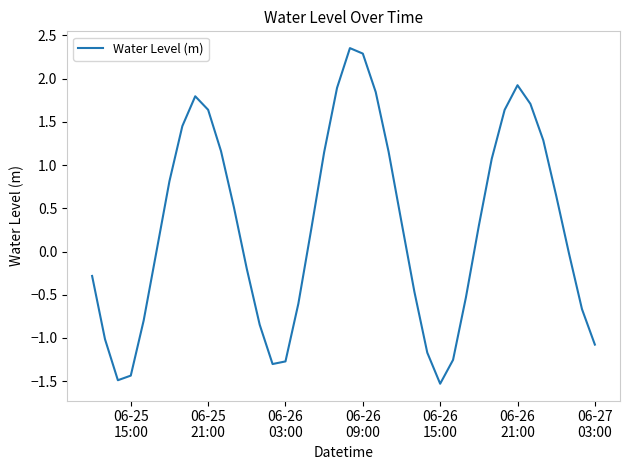

How many distinct data groups are displayed?

1